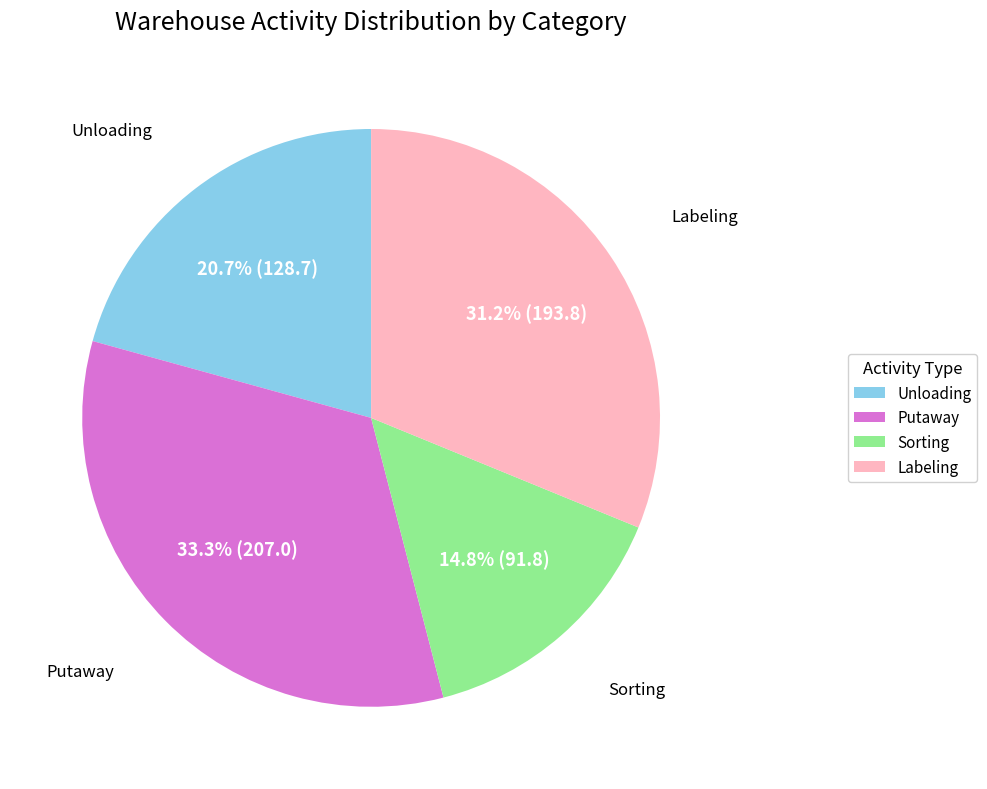

Combined, do Putaway and Sorting account for over 50%?

No